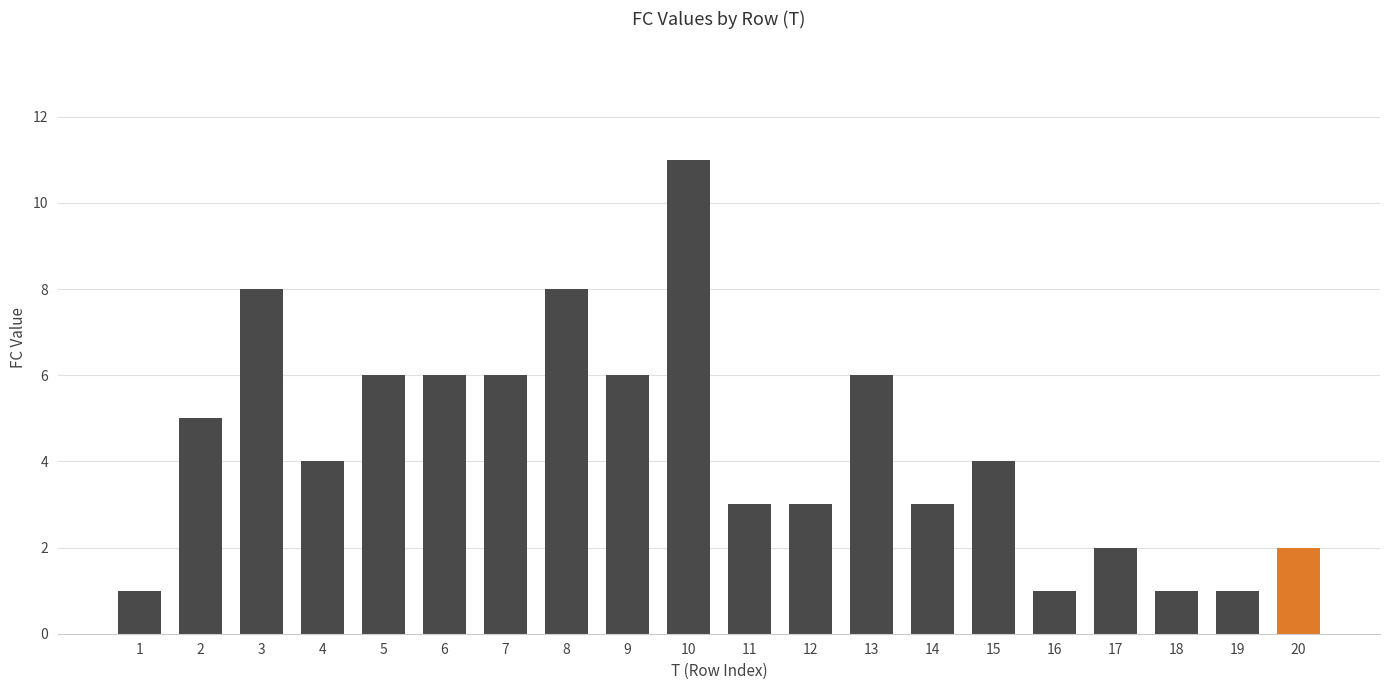

At which category does the chart reach its peak across all series?

10